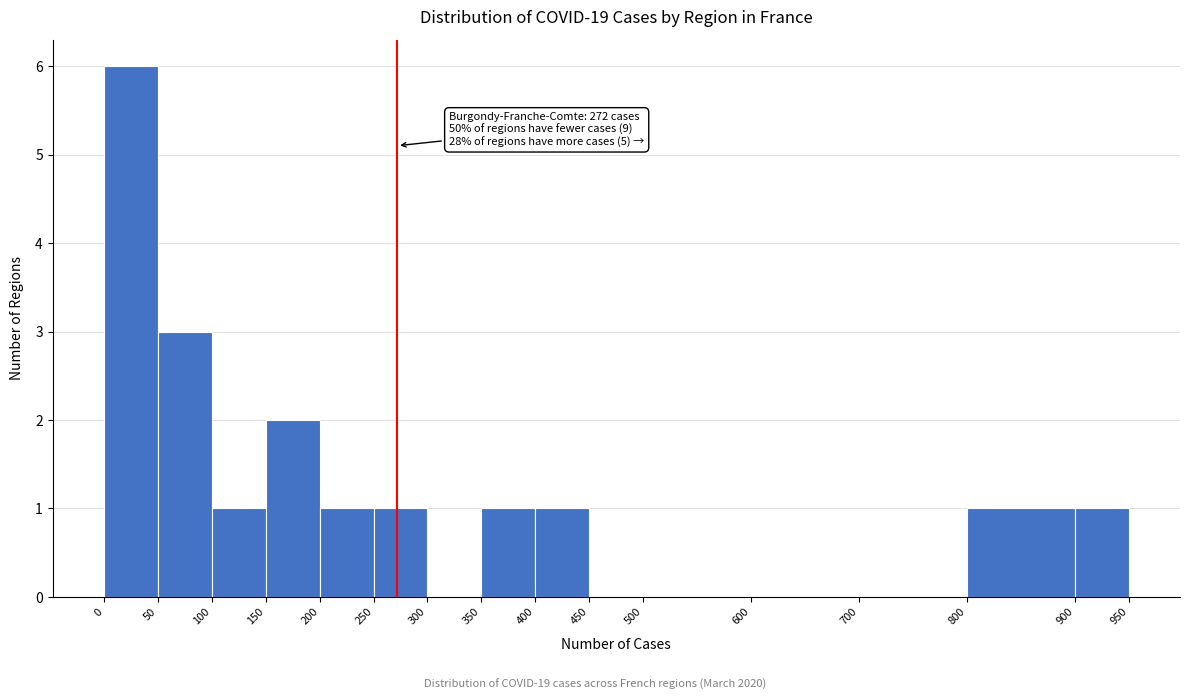

Which range on the x-axis has the tallest bar?

0 to 50